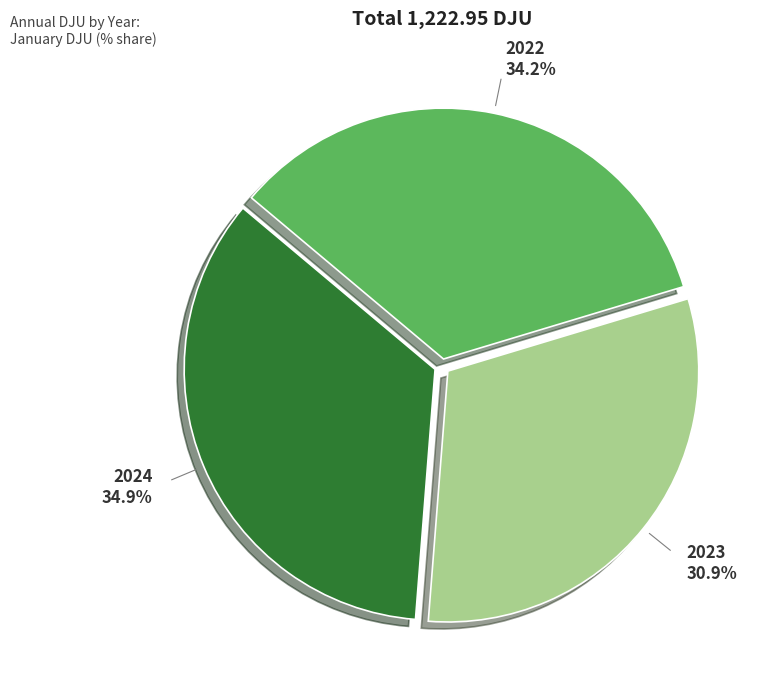

How many slices are in this pie chart?

3